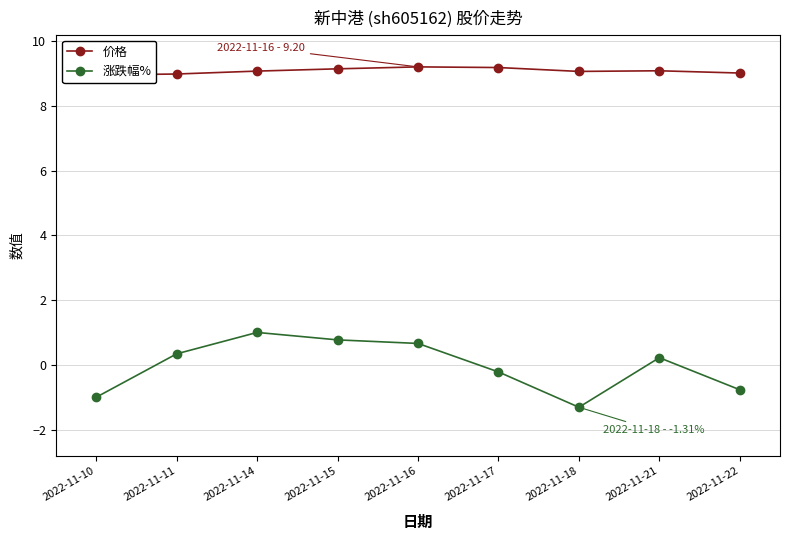

Is this an area chart (filled region under the line)?

No